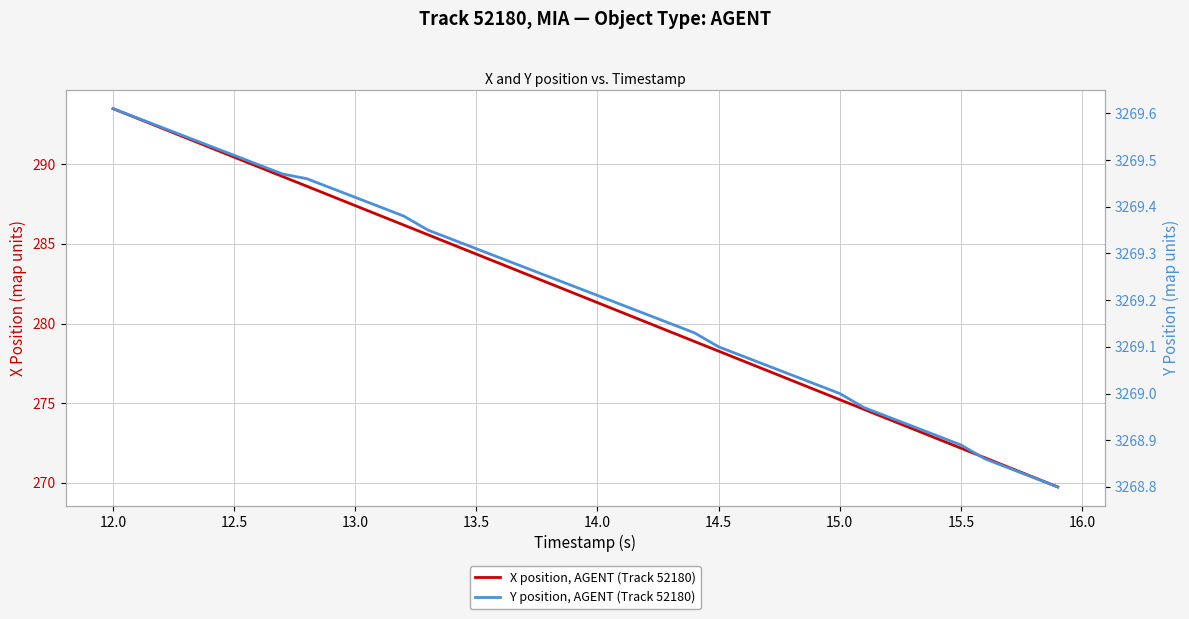

How many values in the X position, AGENT (Track 52180) series exceed 281?

21